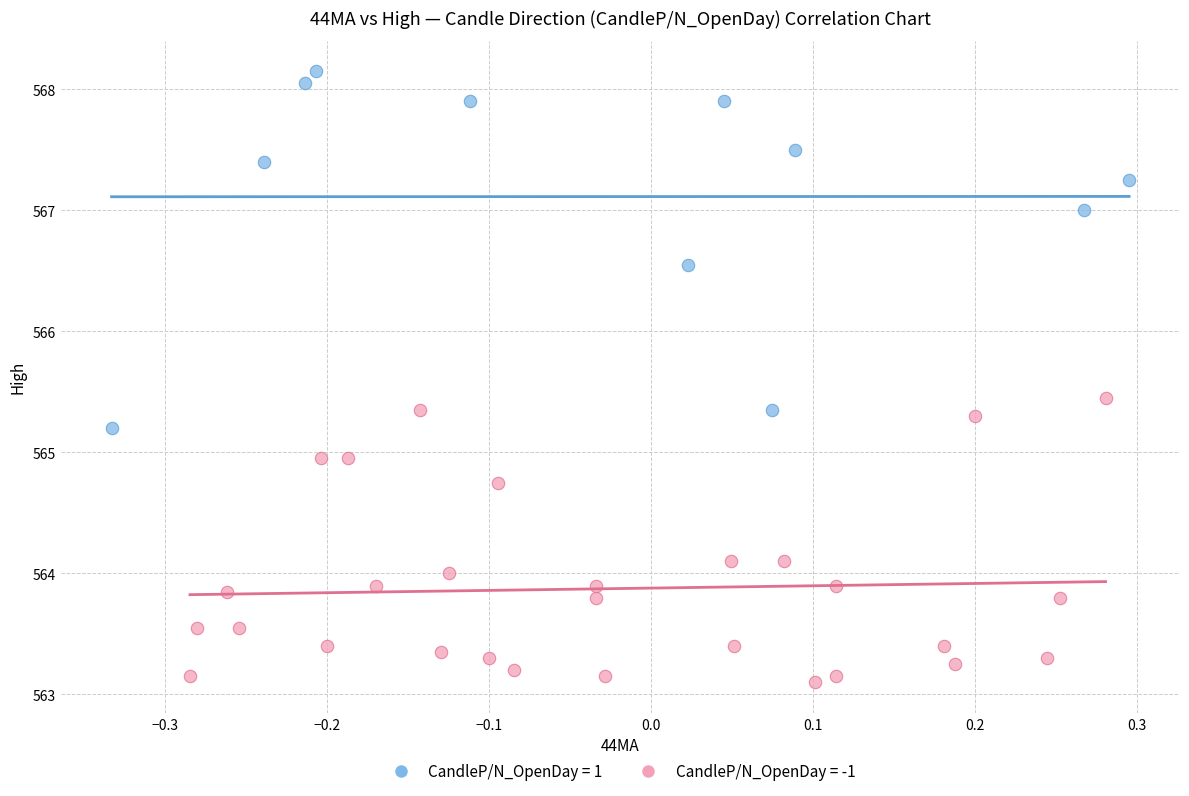

Which series contains the highest Y value?

CandleP/N_OpenDay = 1